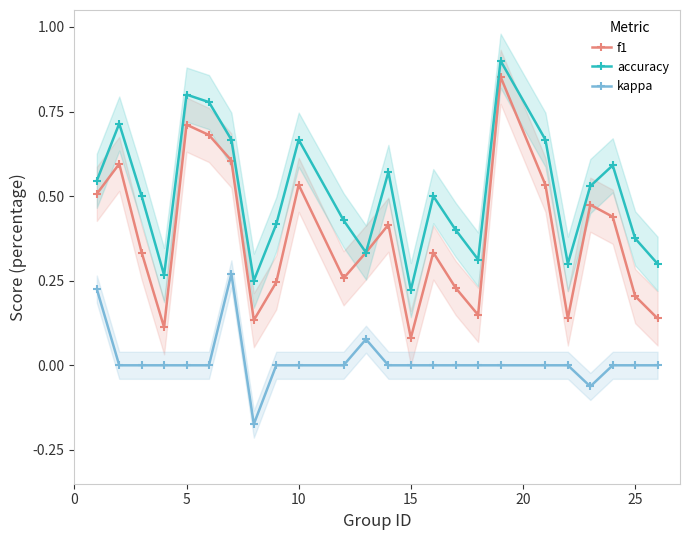

How many data points does each series have?

24